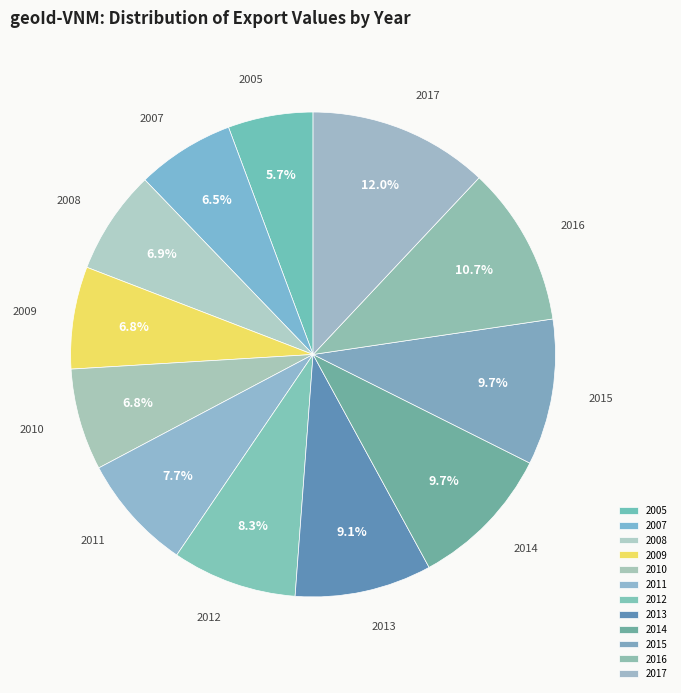

True or false: 2011 accounts for 22% of the total.

False